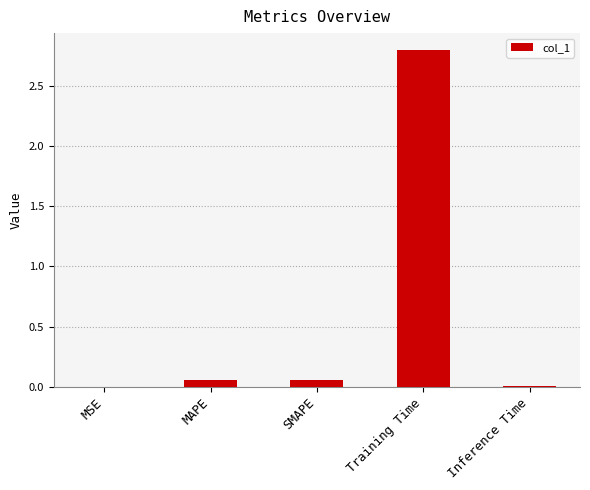

Between SMAPE and Training Time, which is larger?

Training Time